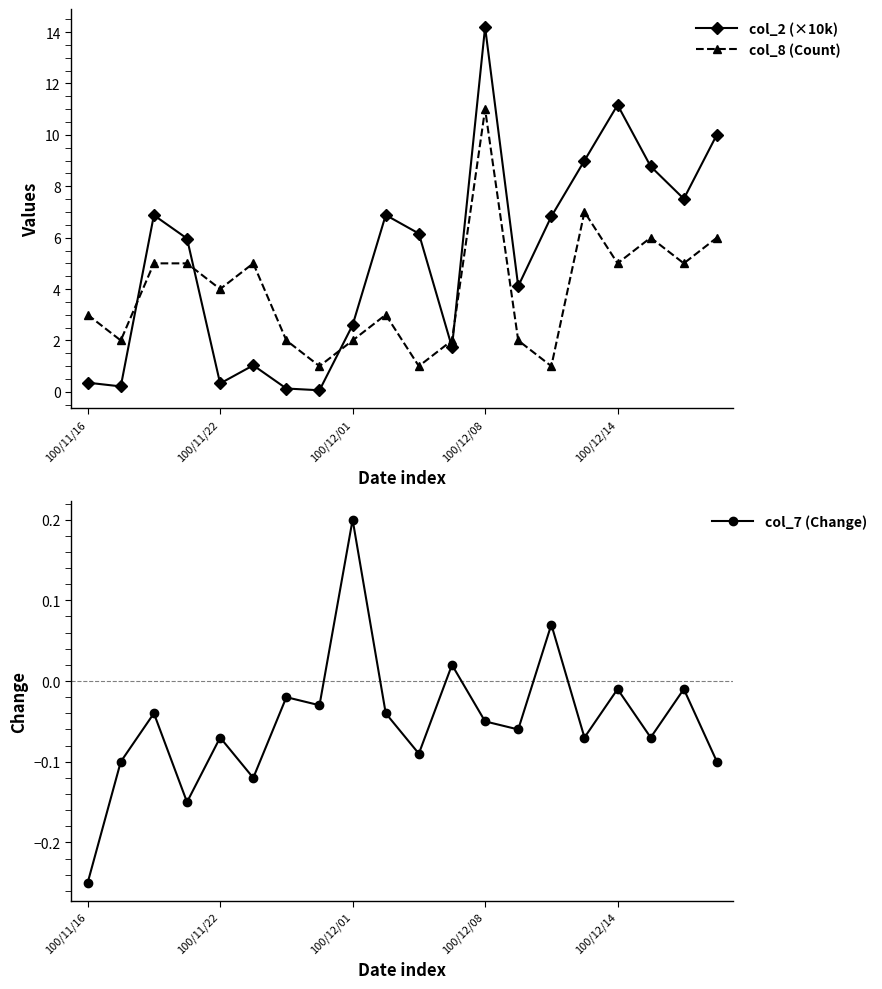

Is it true that col_2 (×10k) equals 9.0 at 15?

True